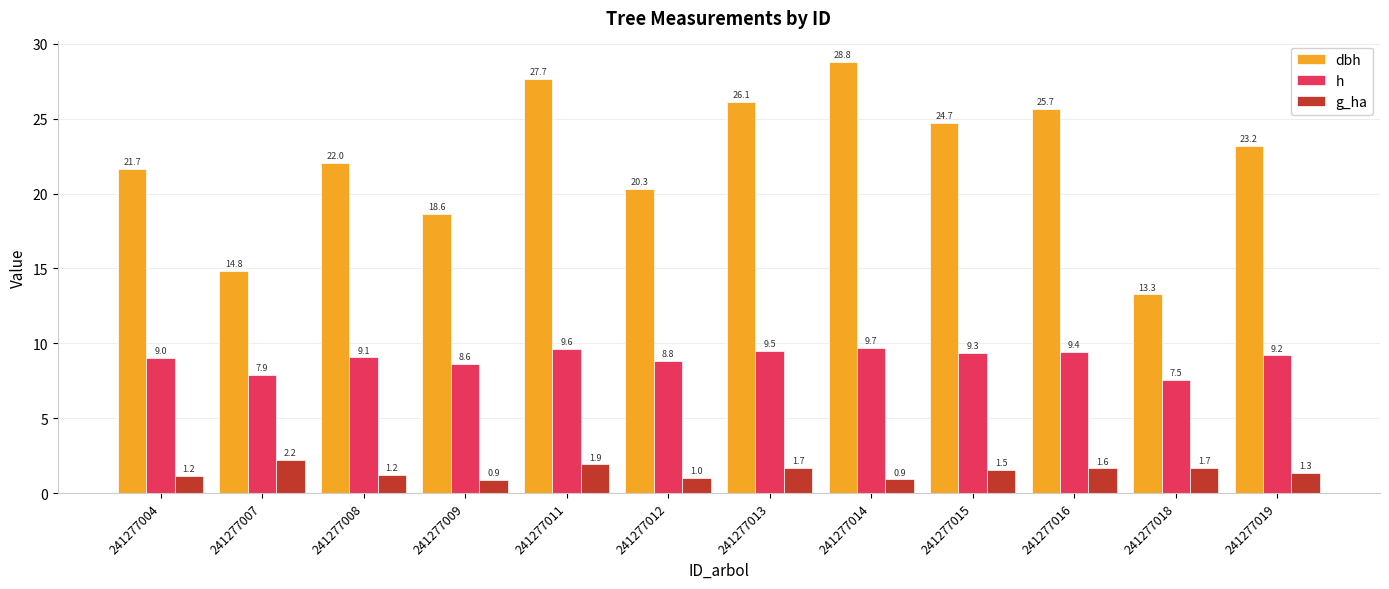

Which series changed the most between 241277008 and 241277011?

dbh